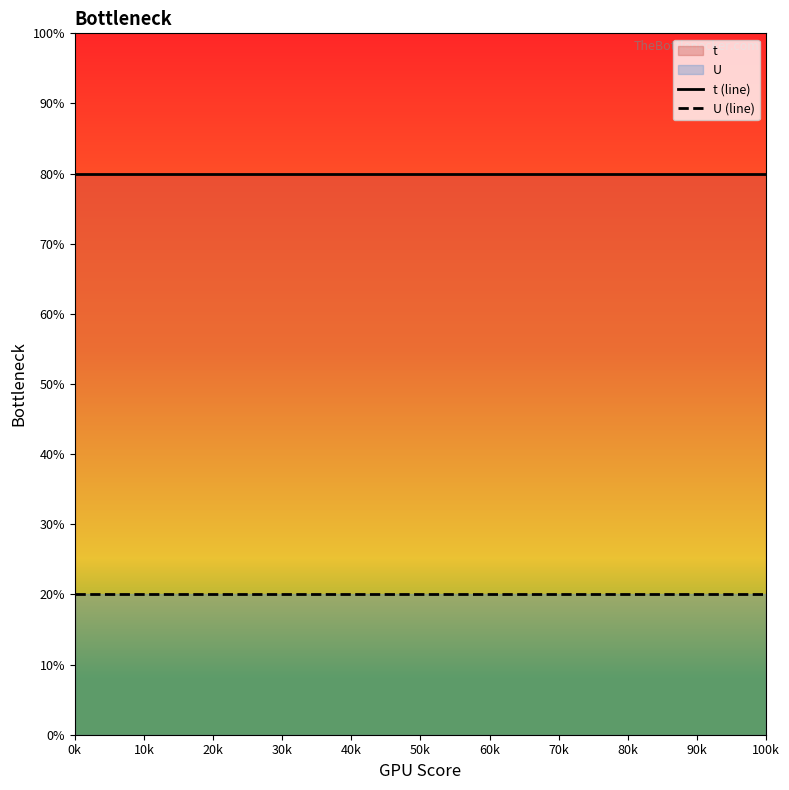

What is the total value across all series at 0k?

100